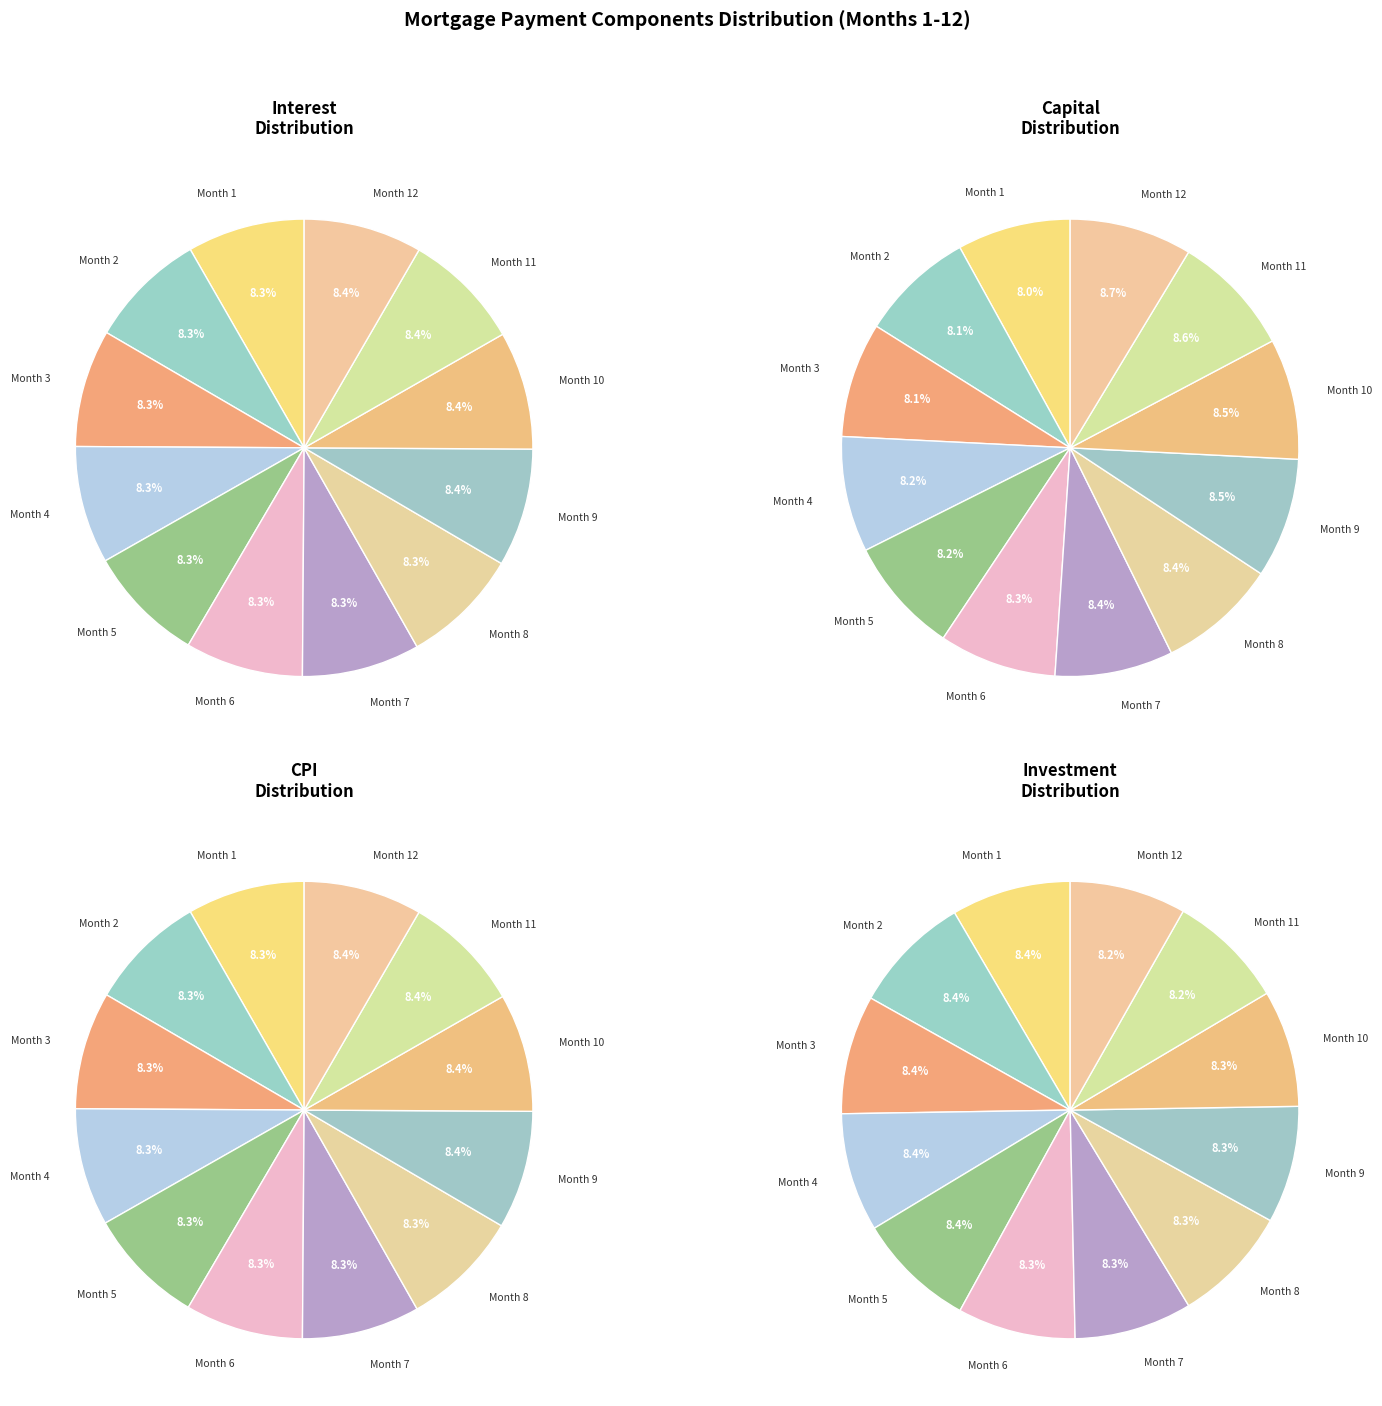

Is Month 5 the majority of the pie?

No